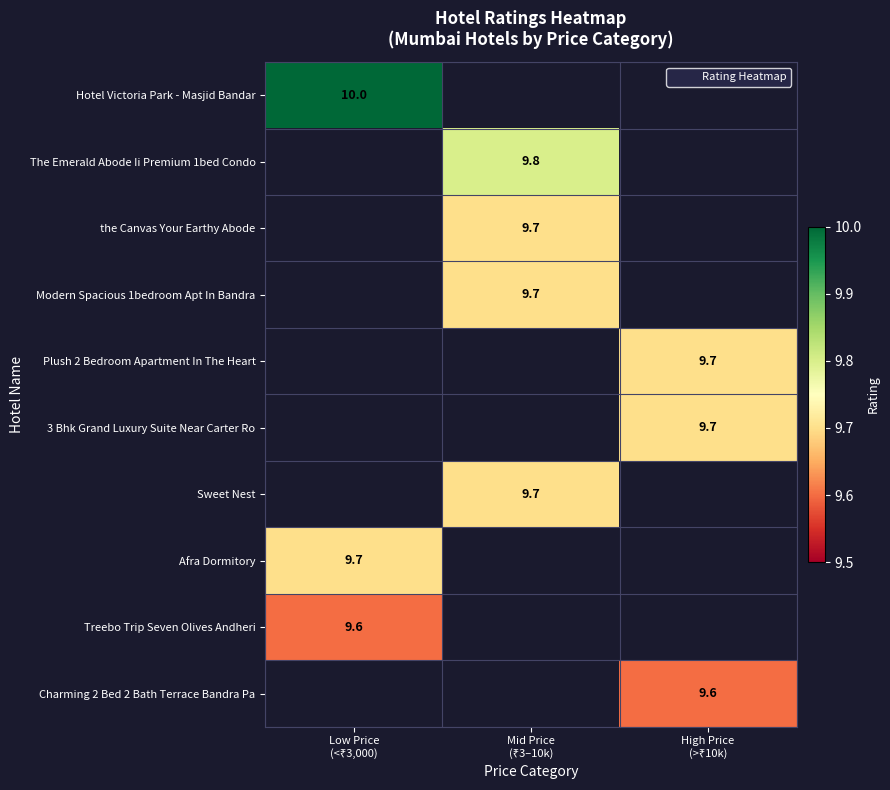

Which category has the highest value across all series?

Low Price
(<₹3,000)